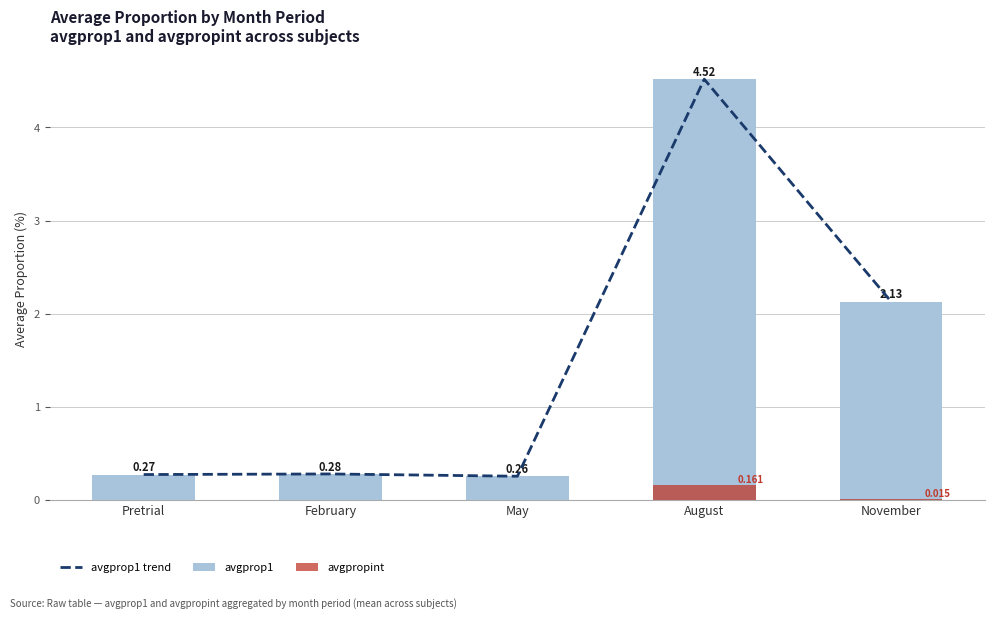

At how many categories does at least one series exceed 2?

2